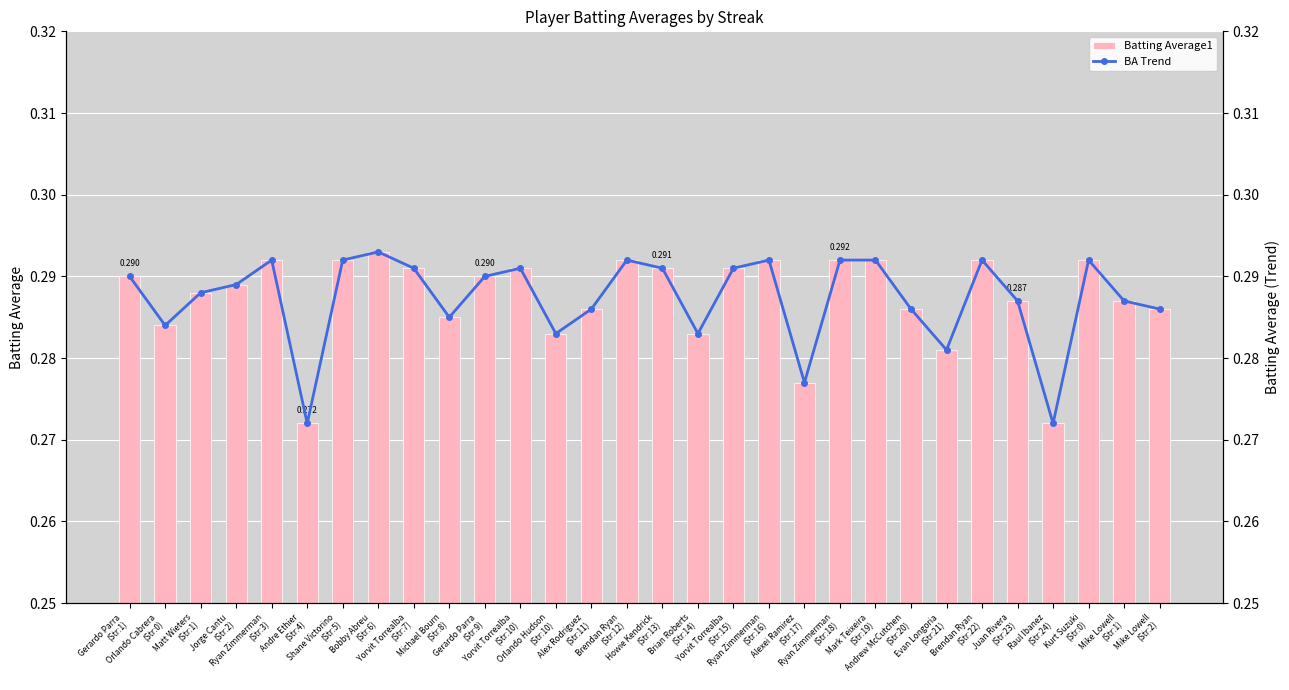

What is the sum of the BA Trend values at Ryan Zimmerman
(Str:18) and Orlando Cabrera
(Str:0)?

0.6